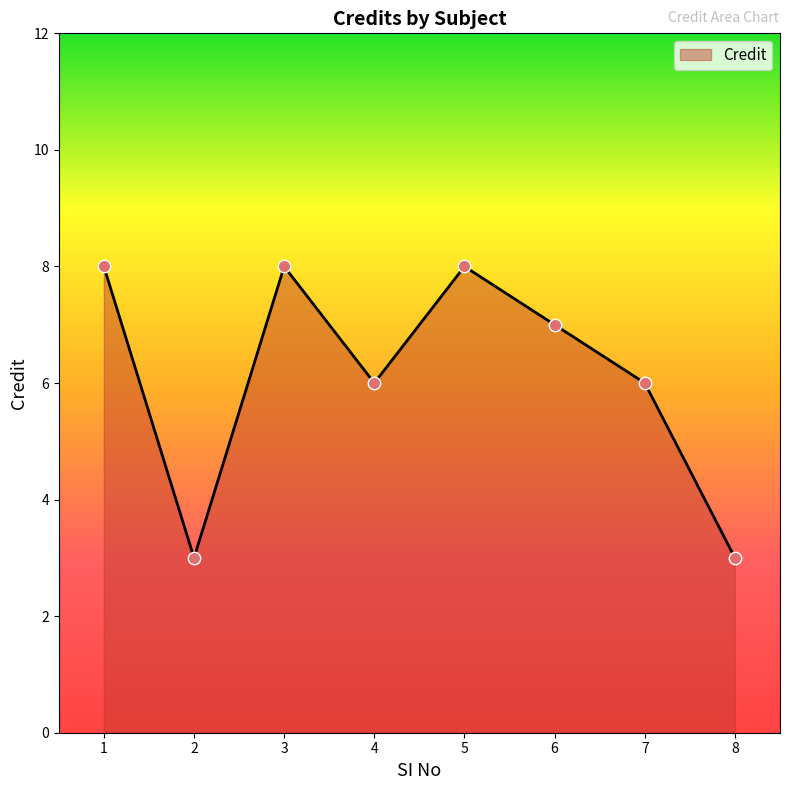

What is the change in value from 1 to 7?

-2